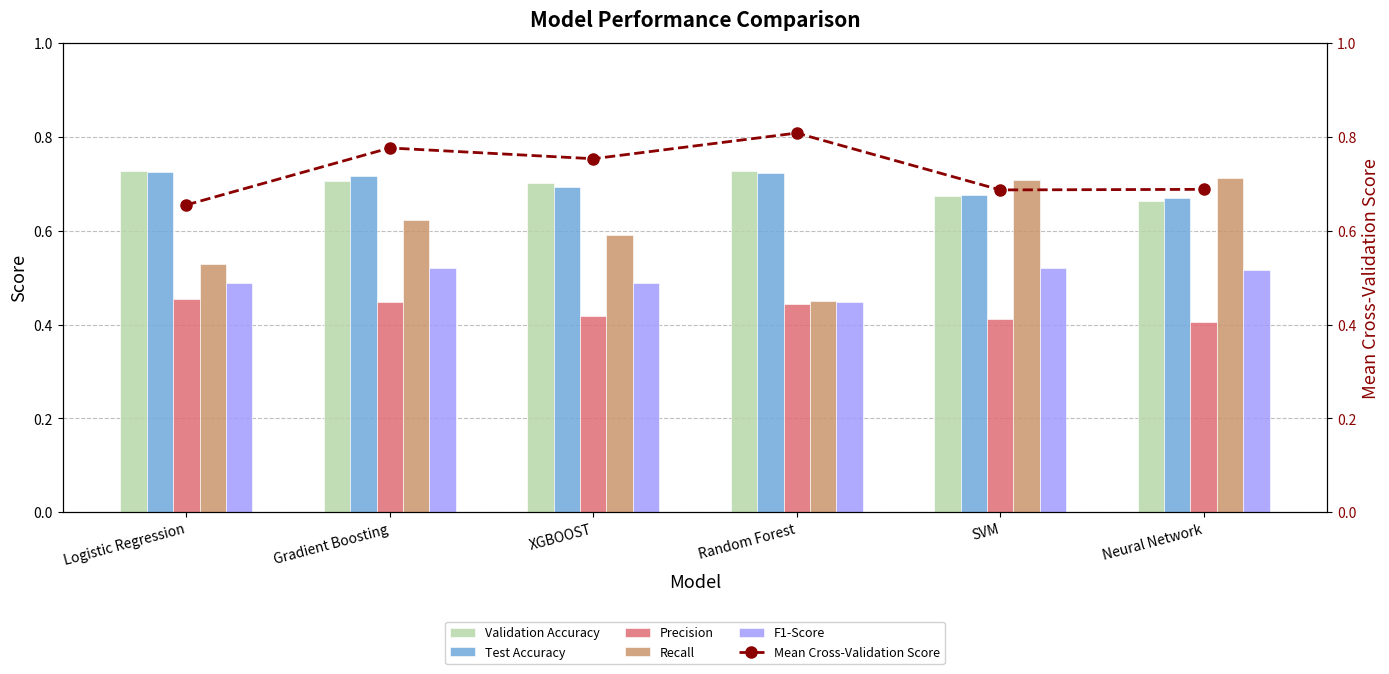

Between Neural Network and Random Forest, which is larger?

Random Forest